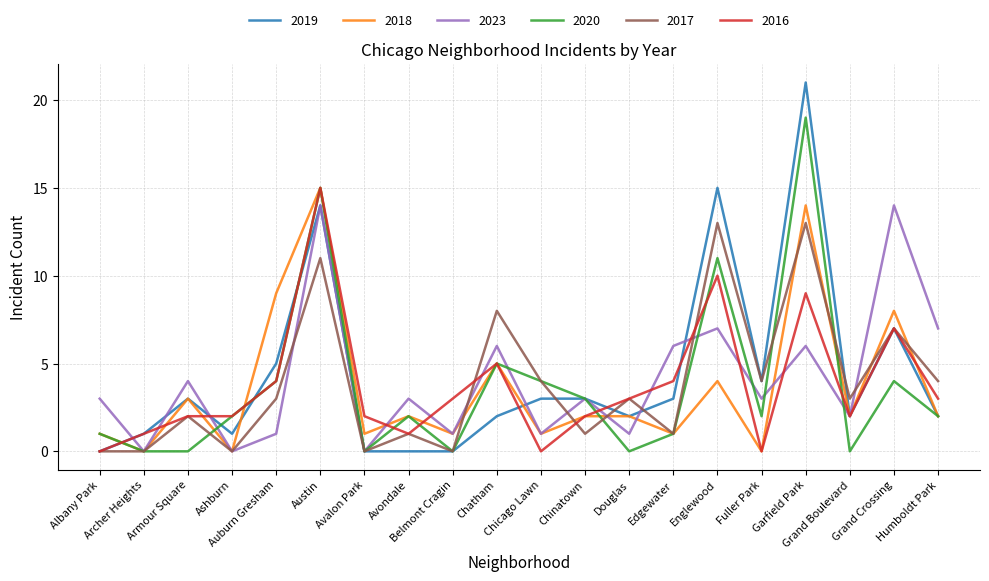

What is the highest value of the 2018 series?

15